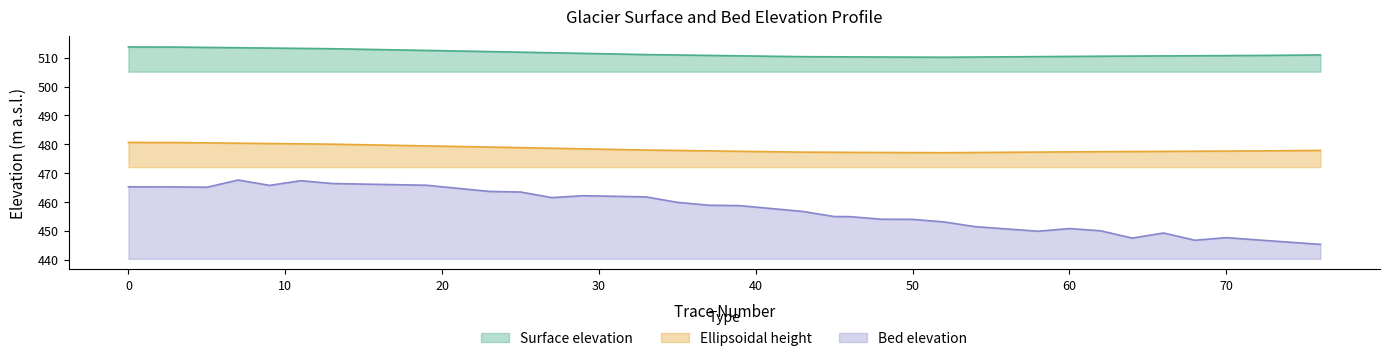

How many lines are shown in the chart?

3